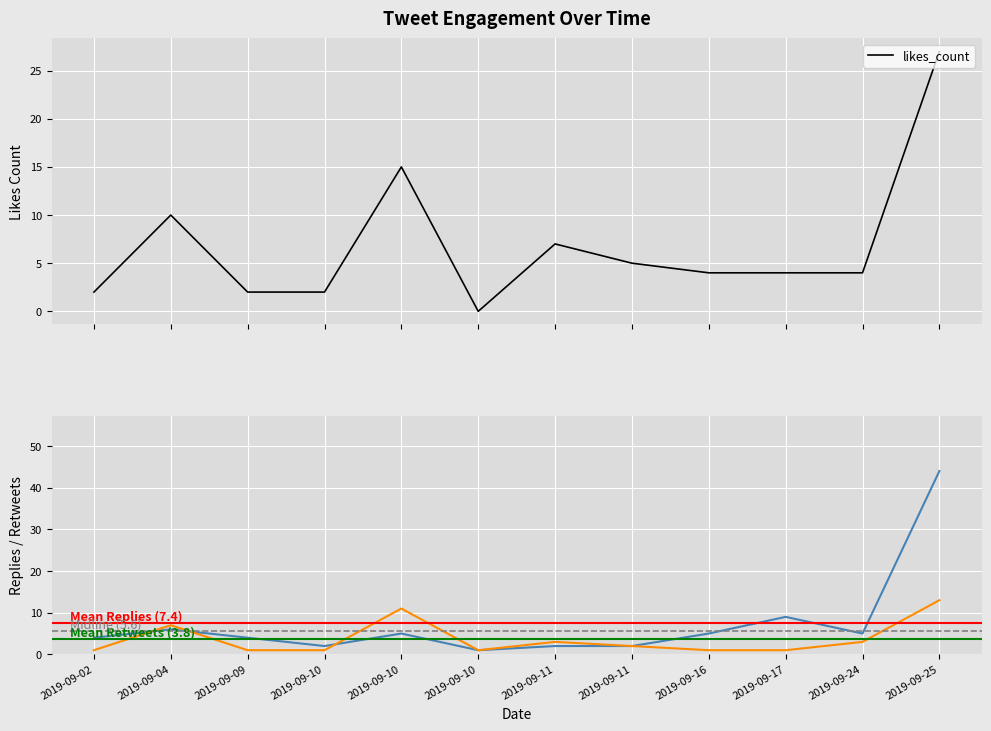

Rank the series by their maximum value, from highest to lowest.

replies_count, likes_count, retweets_count